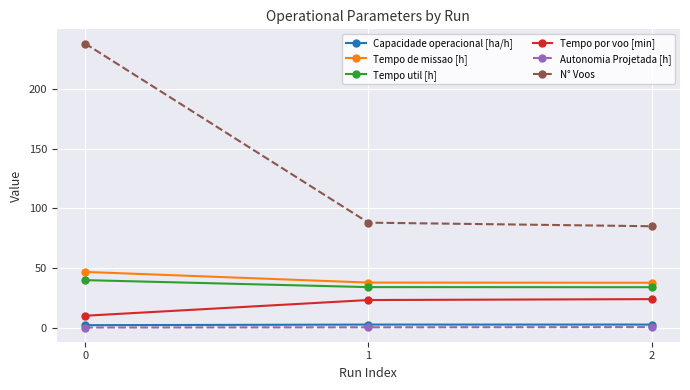

What is the sum of all N° Voos values?

411.0